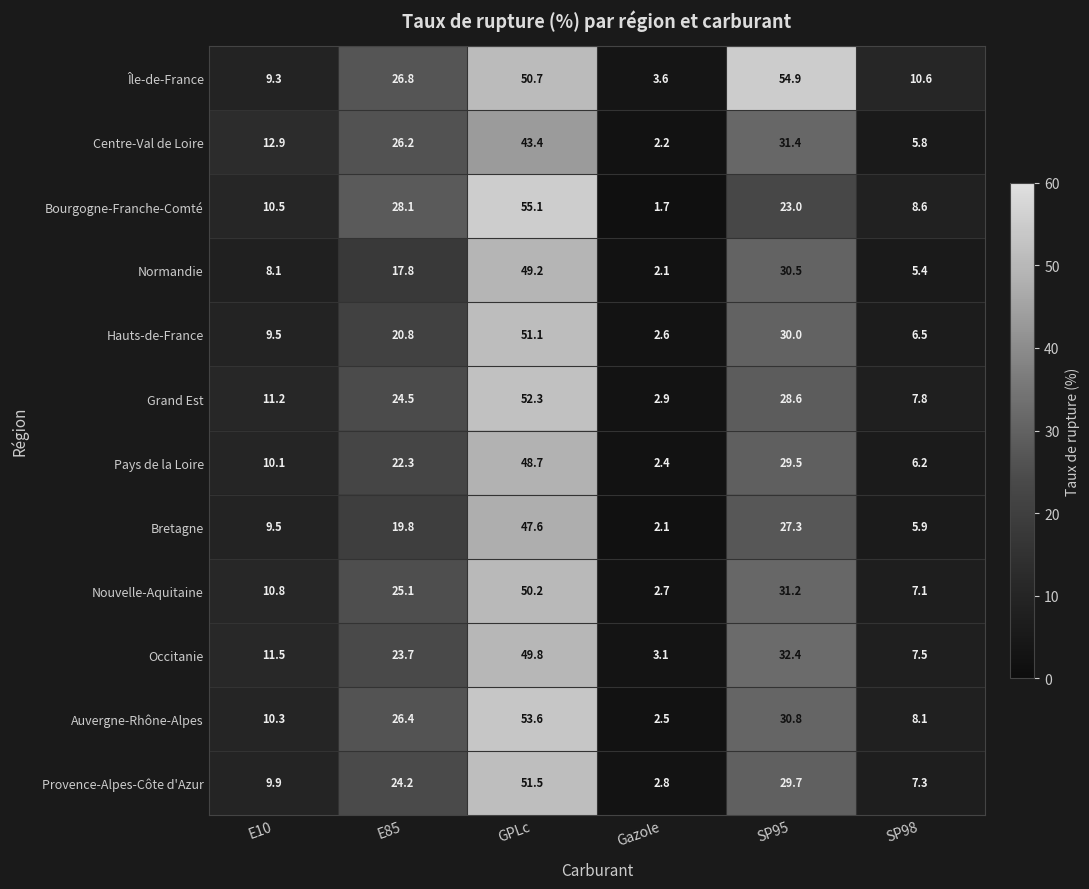

What is the difference between the highest and lowest values at E10?

4.8